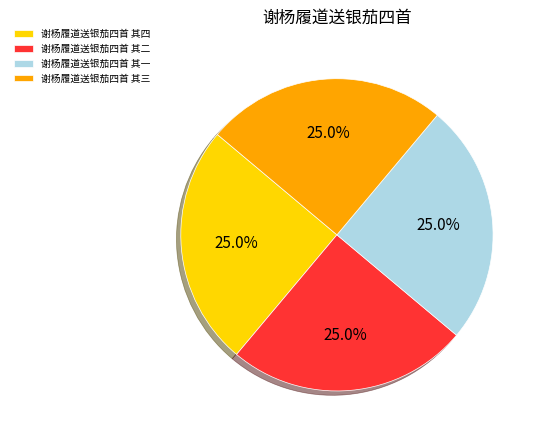

What is the total percentage of 谢杨履道送银茄四首 其一 and 谢杨履道送银茄四首 其四?

50.0%